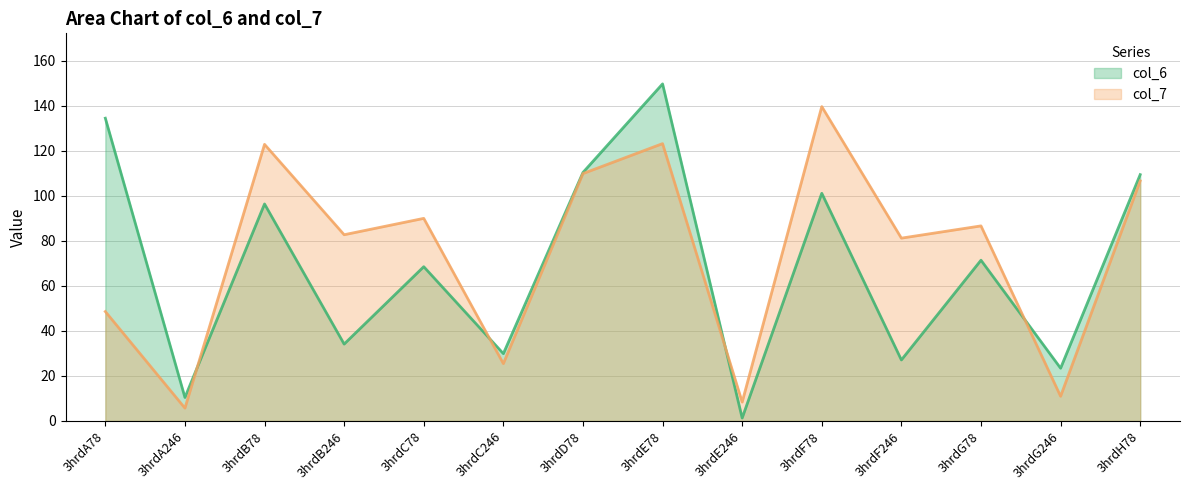

True or false: col_6 and col_7 cross at least once.

True